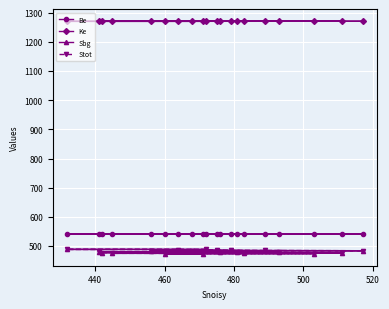

What is the maximum value for Stot?

489.3